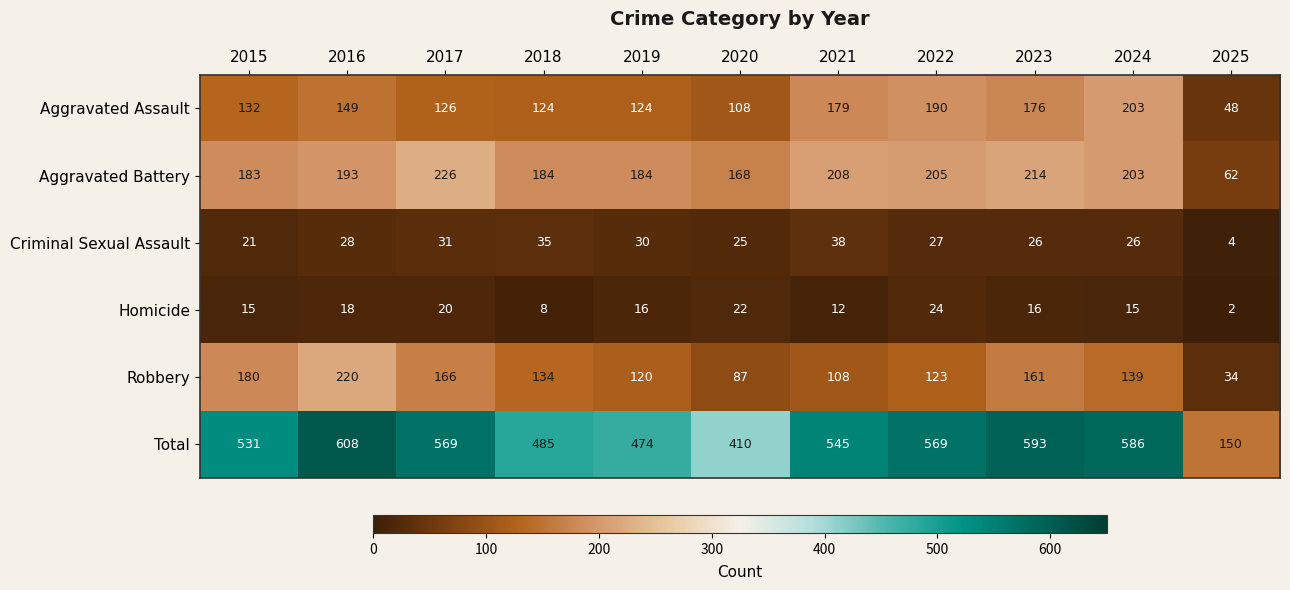

Is it true that Homicide equals 6 at 2016?

False